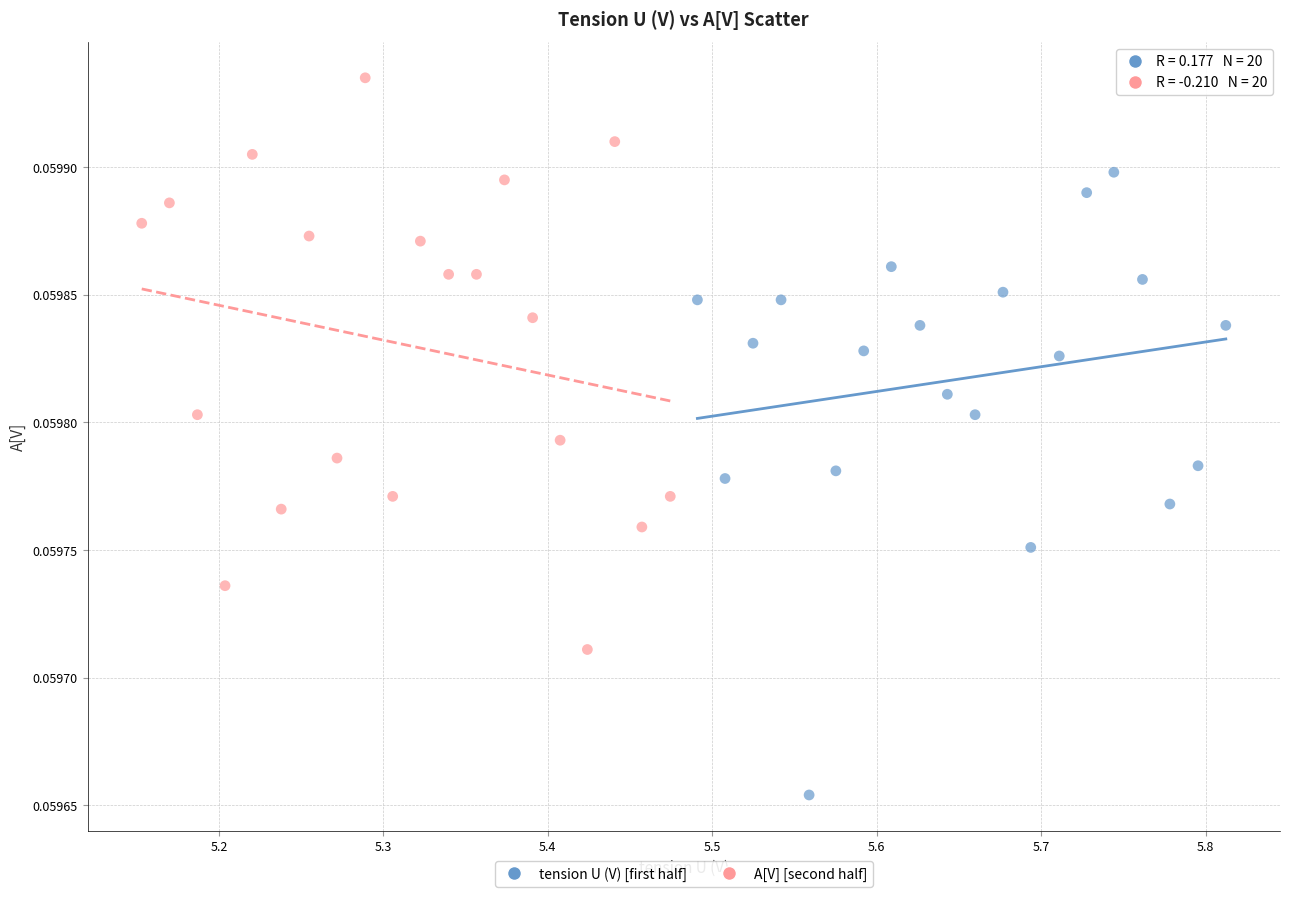

Which series reaches the maximum Y coordinate?

A[V] [second half]